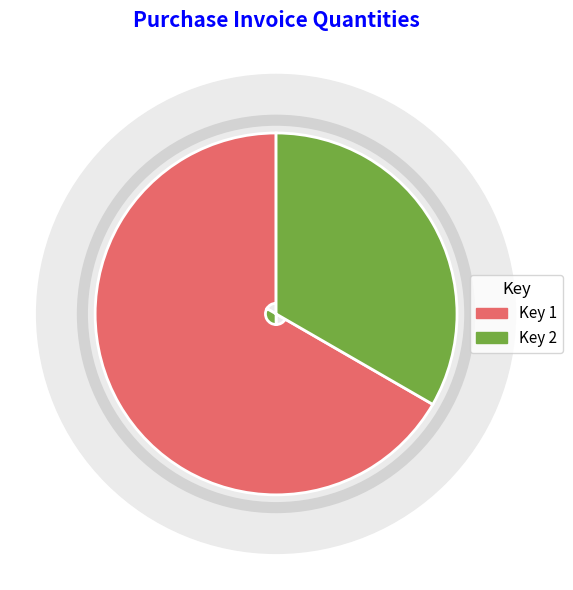

Count the number of slices in the pie.

2